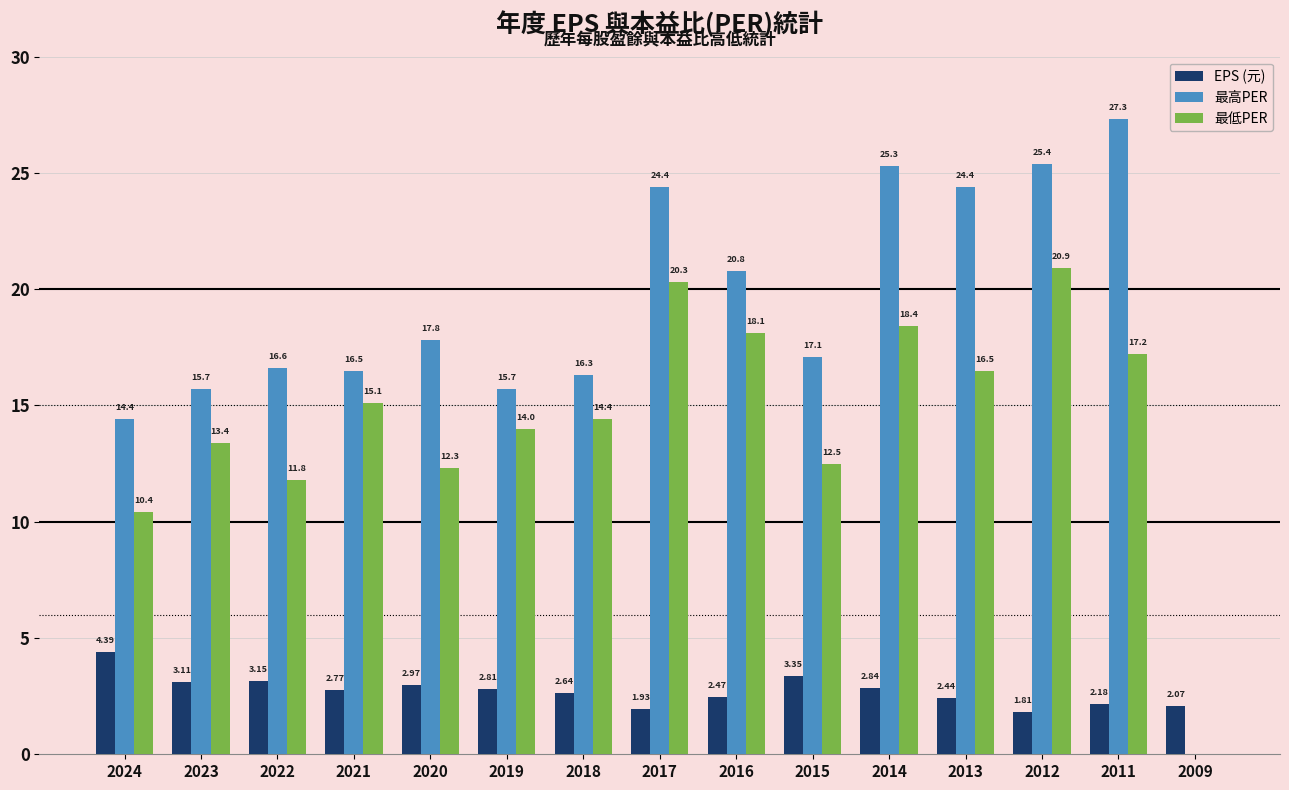

Which series changed the most between 2022 and 2013?

最高PER